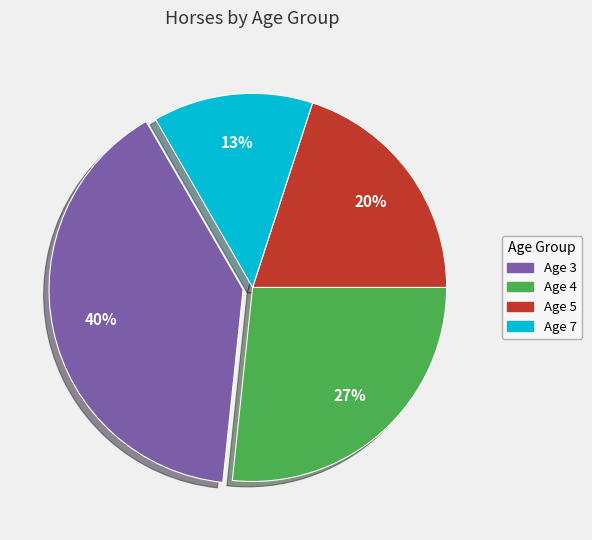

Do Age 5 and Age 4 together represent more than half of the pie?

No